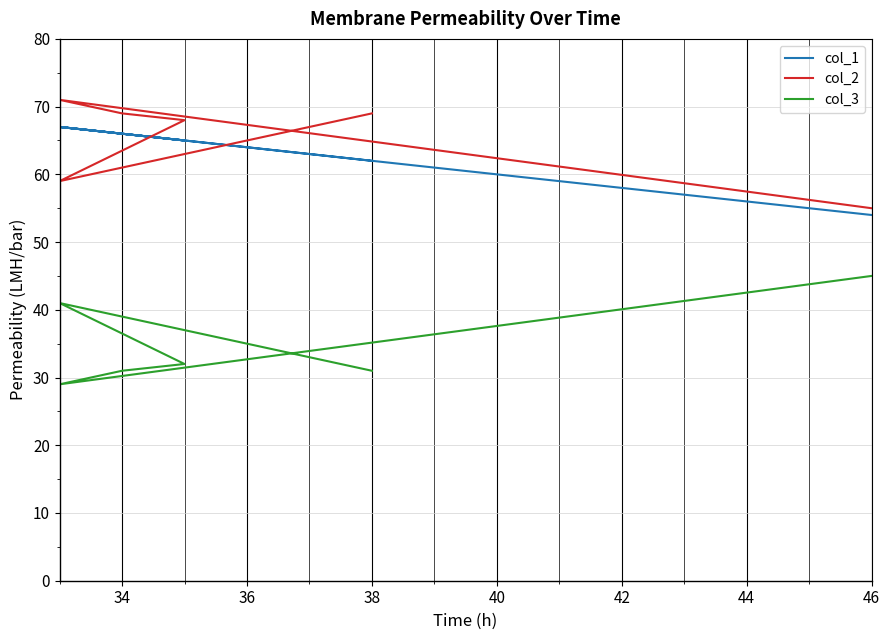

How many distinct data groups are displayed?

3